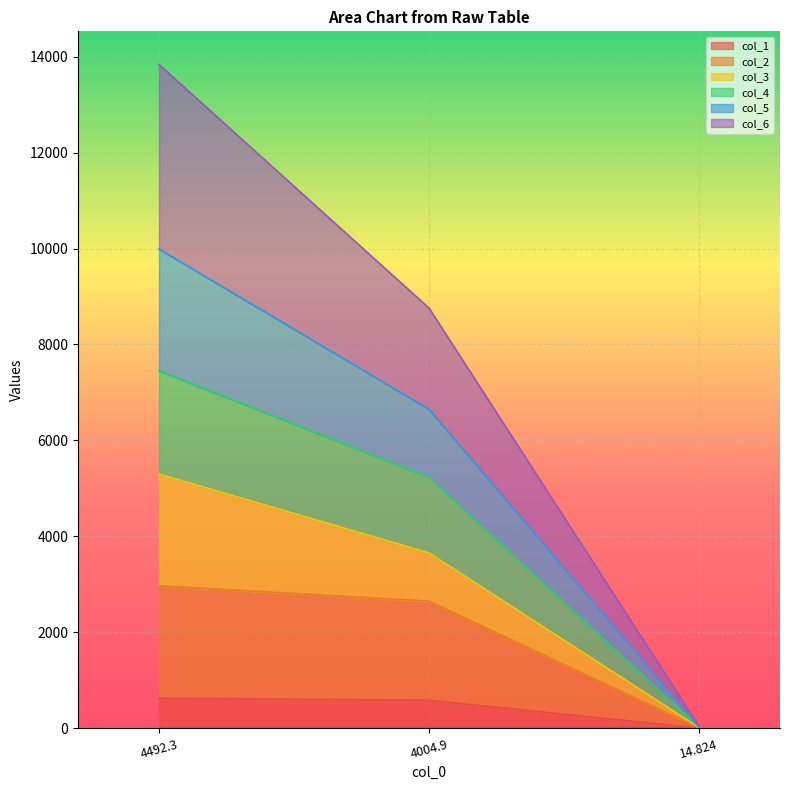

What is the maximum value shown in the chart?

13835.4